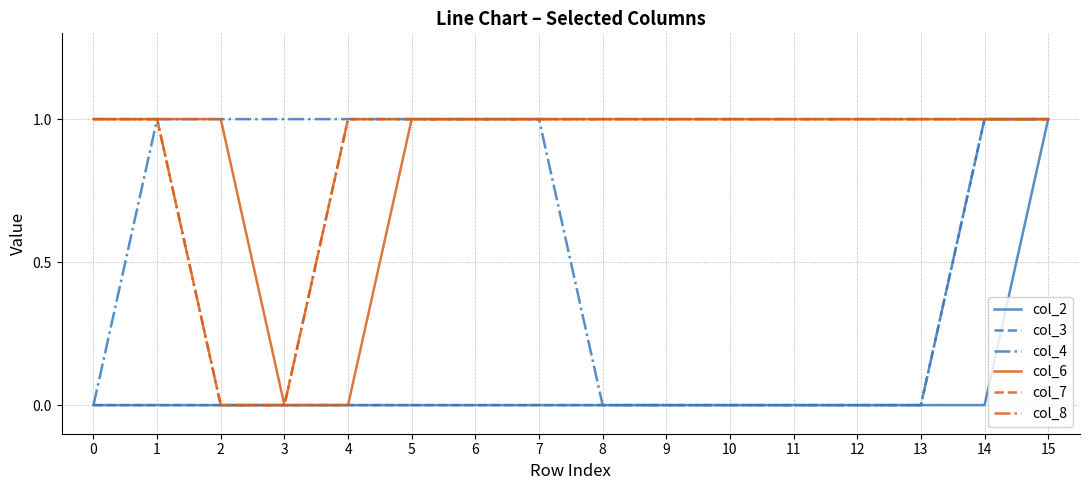

What is the sum of the col_2 values at 14 and 15?

1